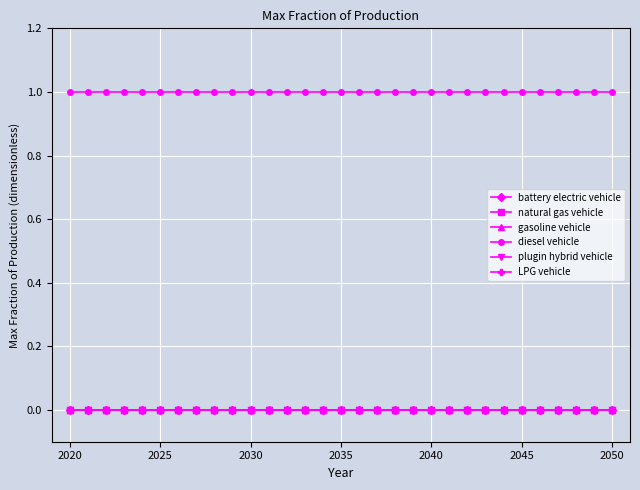

True or false: battery electric vehicle has more than 0 interior local peaks.

False